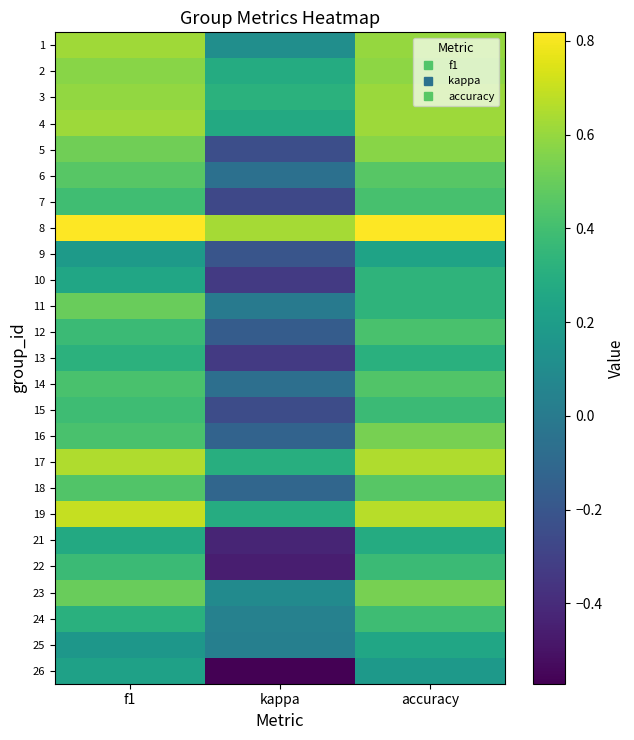

What is the spread (max minus min) of values at accuracy?

0.6